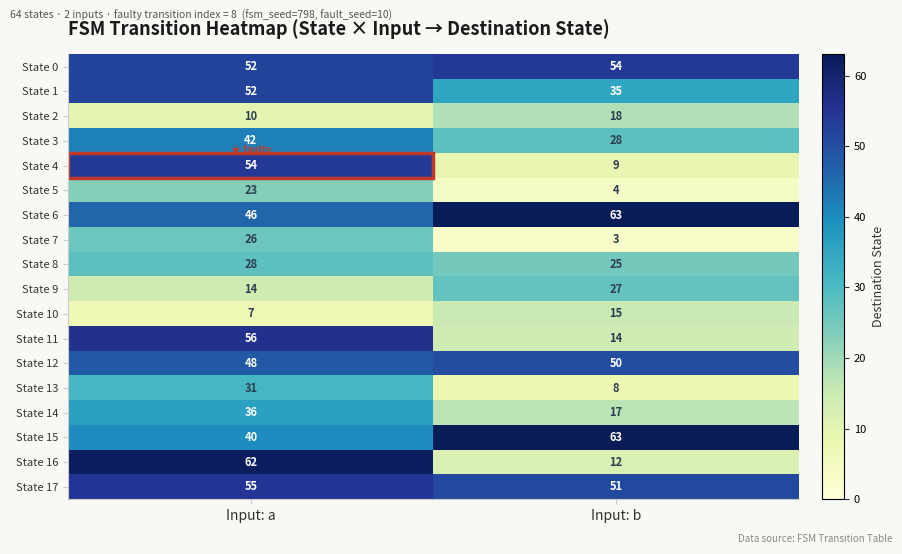

Which series has the largest total across all categories?

State 6